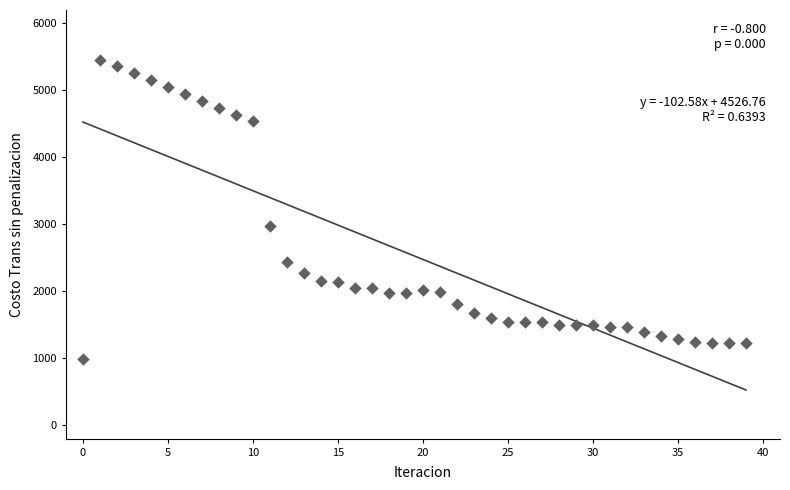

What is the range of Y values (max minus min)?

4477.1